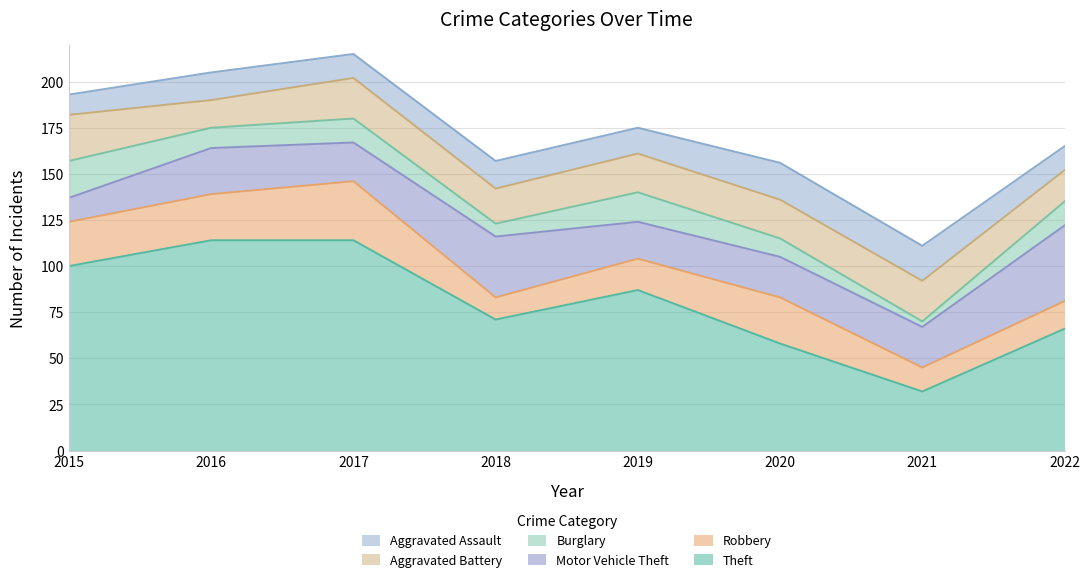

Is it true that Motor Vehicle Theft equals 30 at 2019?

False